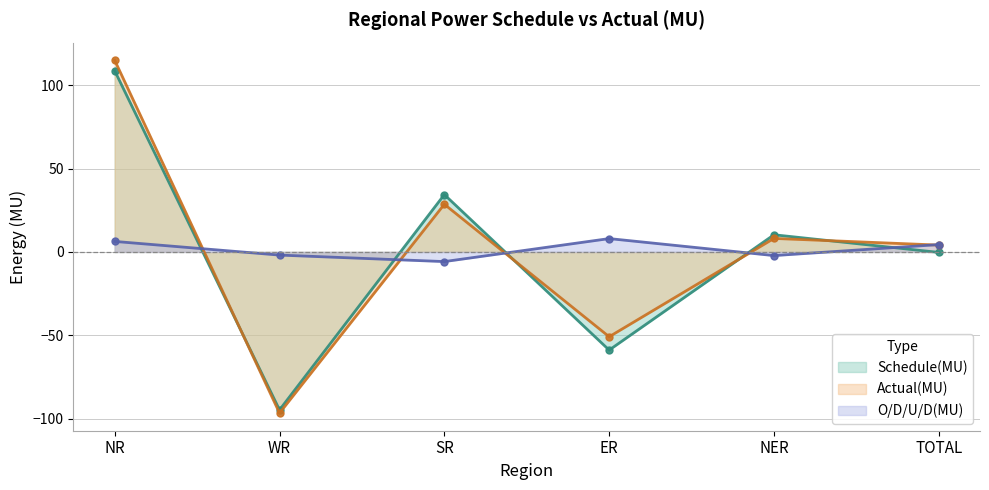

What is the label of the 3rd point from the right?

ER